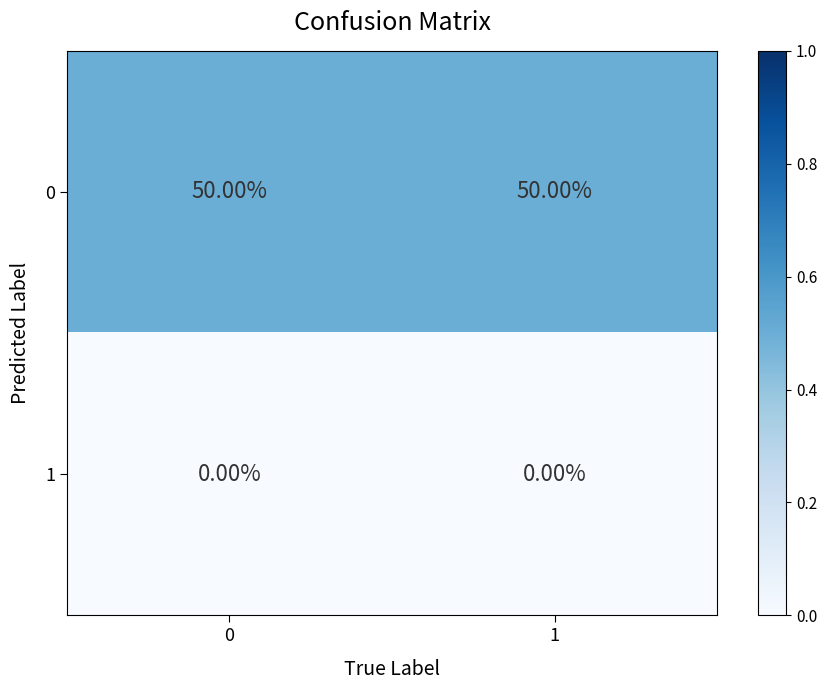

Is the value of 1 at 0 greater than the value of 0 at 1?

No